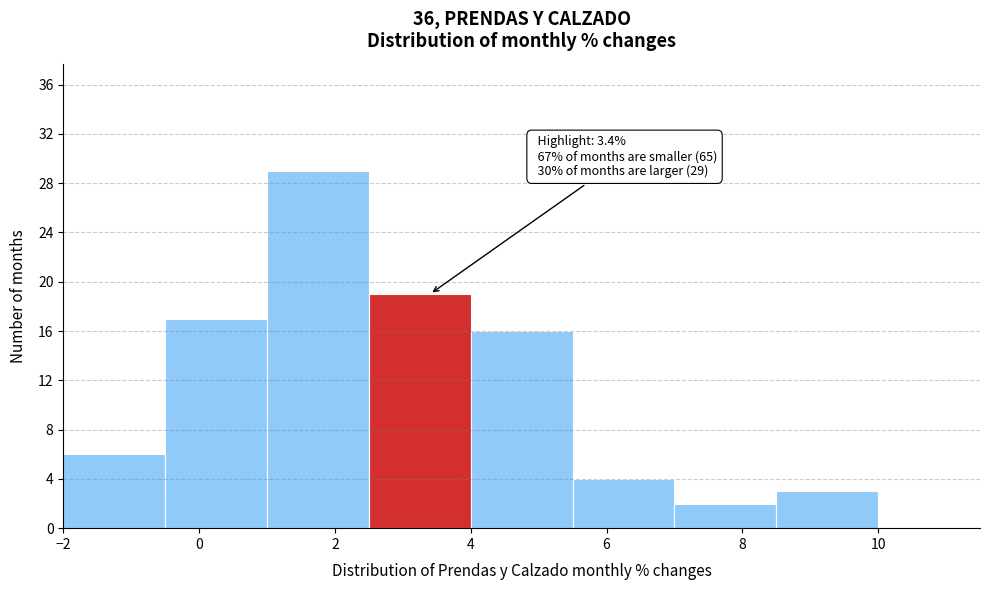

Over which range of the x-axis is the bar tallest?

1.0 to 2.5